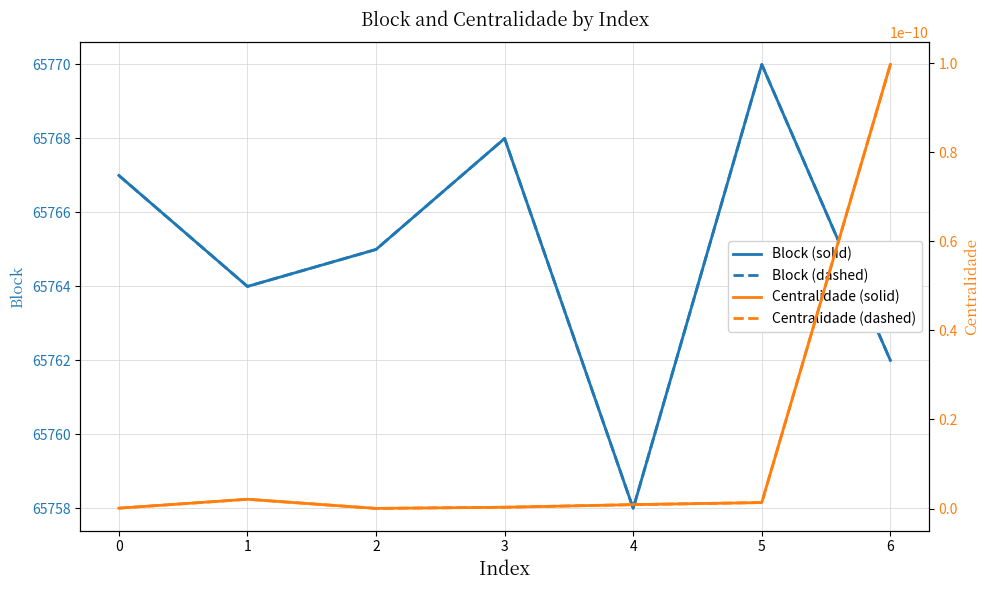

True or false: Block (solid) and Block (dashed) cross at least once.

False